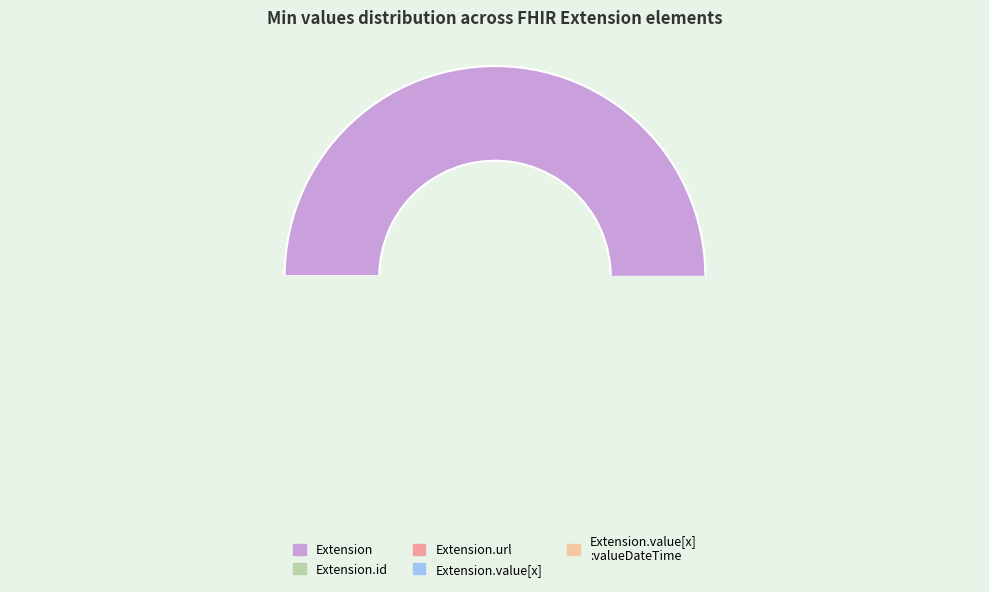

How much of the chart is everything except Extension.value[x]?

100.0%